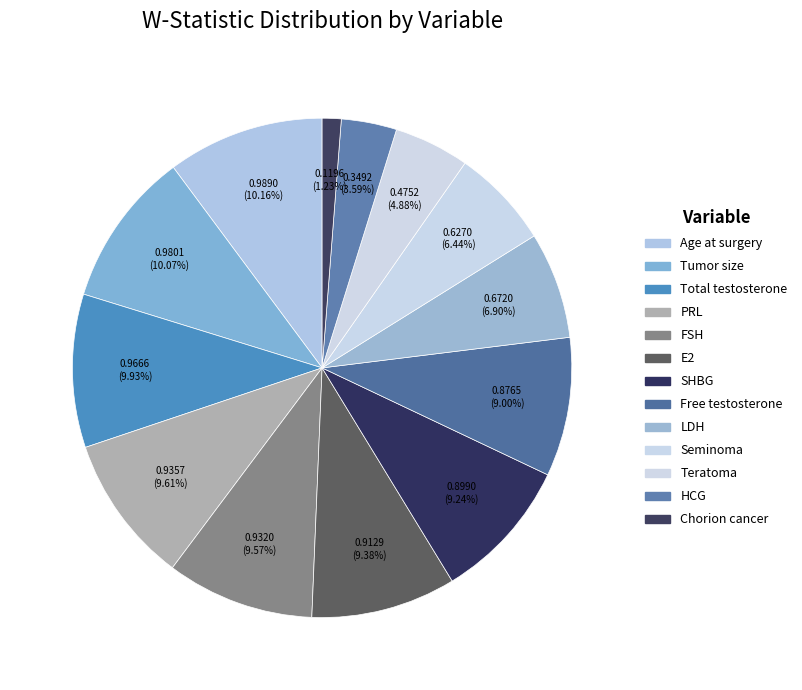

Count the number of slices in the pie.

13